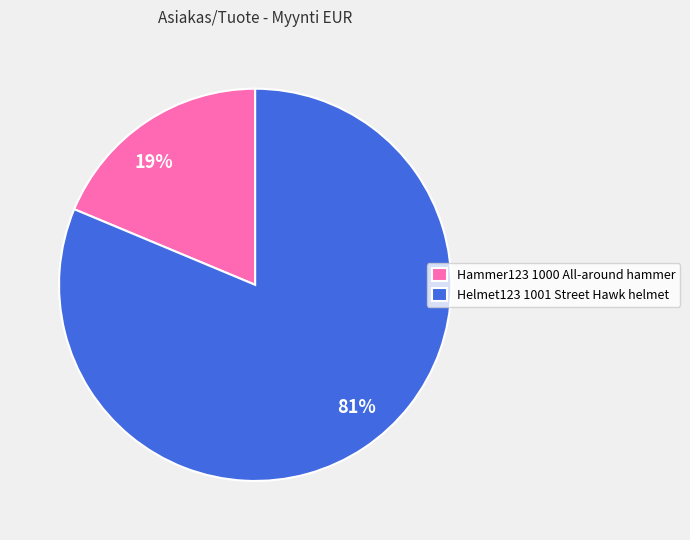

To the nearest percent, what percentage of the pie is Hammer123 1000 All-around hammer?

19%